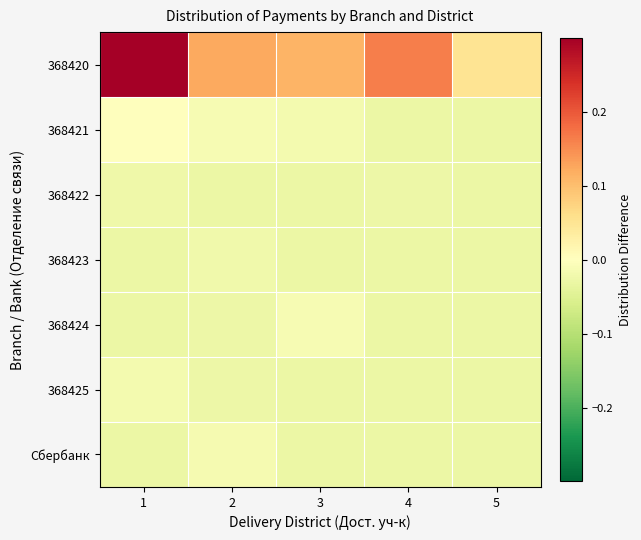

Between 3 and 2, which is larger?

2